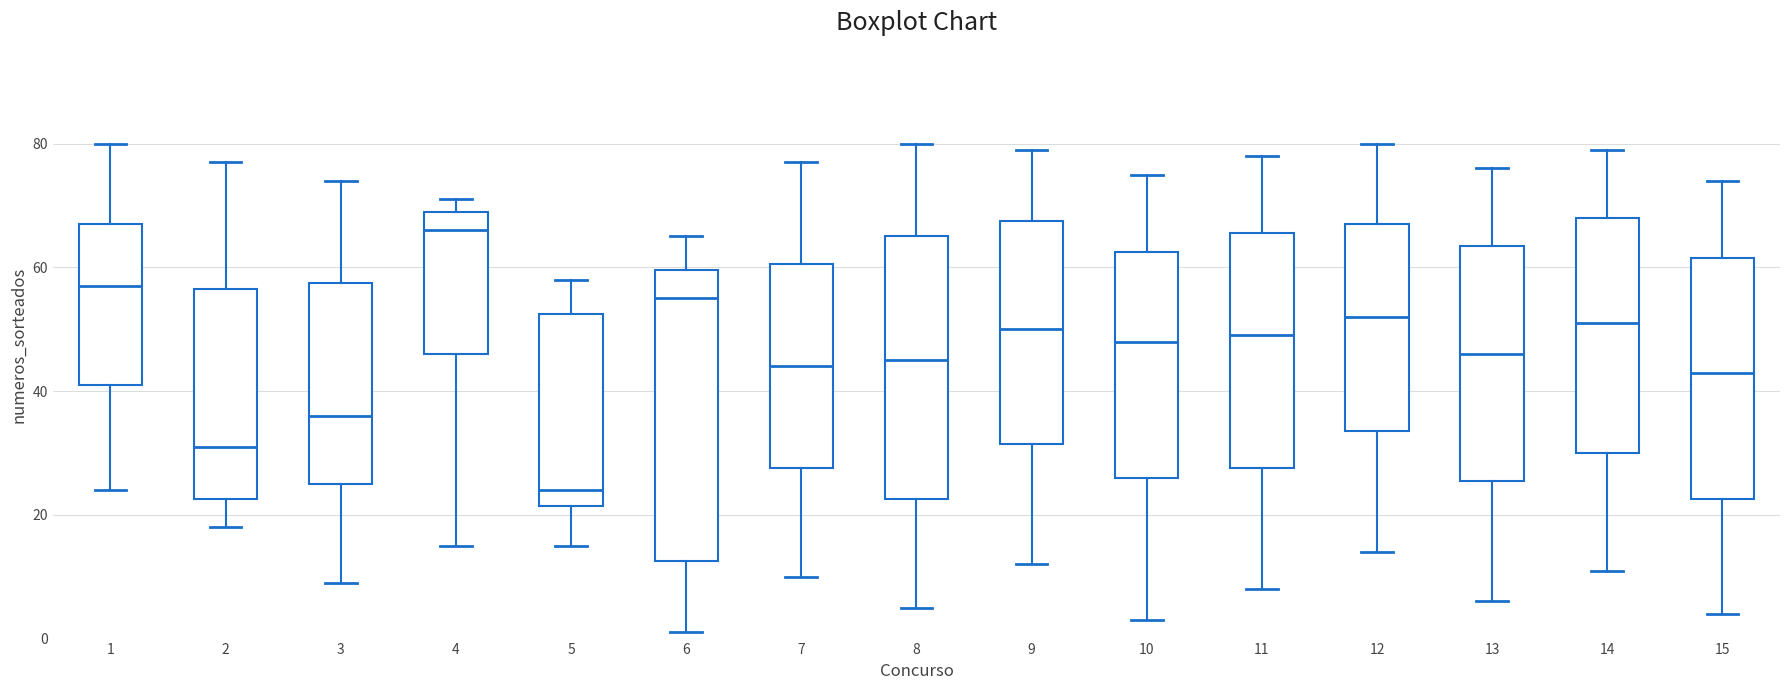

Reading left to right, read every box against the y-axis: the position of its median line, the range the box covers, and the ends of its whiskers. The values are not printed on the chart, so give them approximately, as read against the axis.

1: median 58, box 42 to 68, whiskers 24 to 80
2: median 32, box 22 to 56, whiskers 18 to 78
3: median 36, box 26 to 58, whiskers 10 to 74
4: median 66, box 46 to 70, whiskers 16 to 72
5: median 24, box 22 to 52, whiskers 16 to 58
6: median 56, box 12 to 60, whiskers 2 to 66
7: median 44, box 28 to 60, whiskers 10 to 78
8: median 46, box 22 to 66, whiskers 6 to 80
9: median 50, box 32 to 68, whiskers 12 to 80
10: median 48, box 26 to 62, whiskers 4 to 76
11: median 50, box 28 to 66, whiskers 8 to 78
12: median 52, box 34 to 68, whiskers 14 to 80
13: median 46, box 26 to 64, whiskers 6 to 76
14: median 52, box 30 to 68, whiskers 12 to 80
15: median 44, box 22 to 62, whiskers 4 to 74